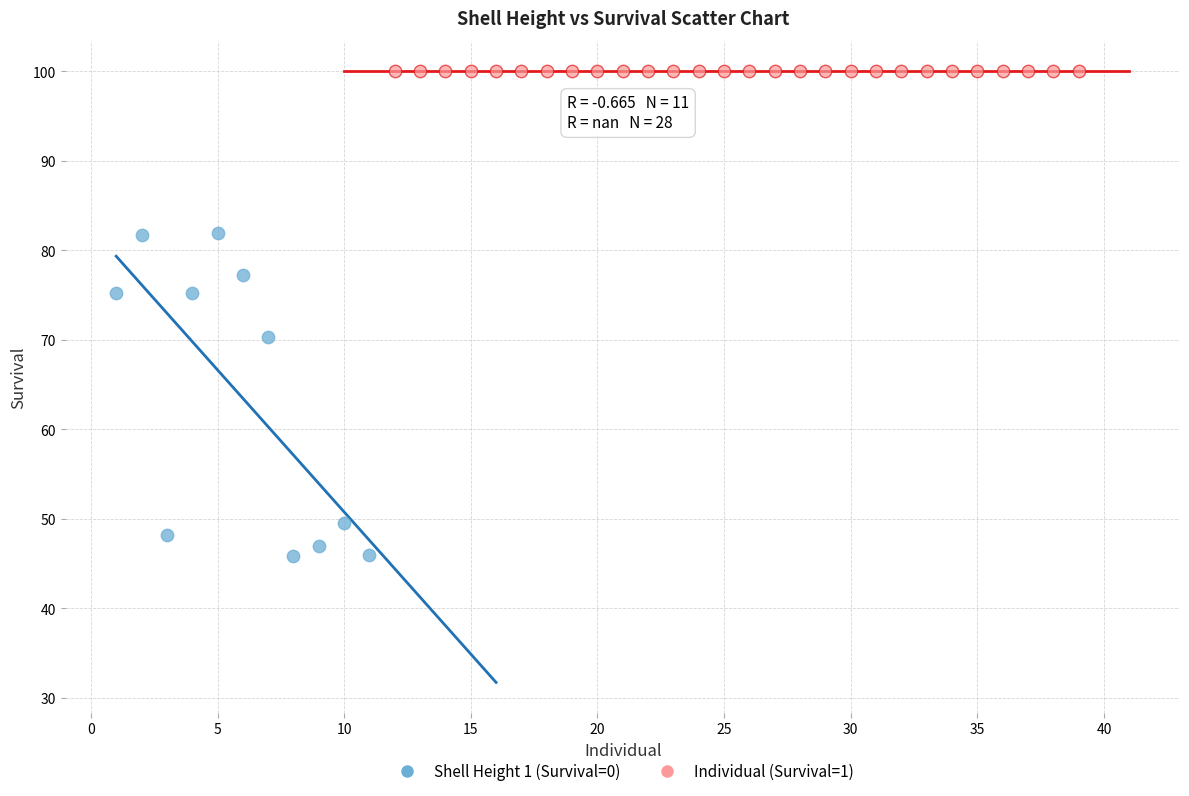

Which series reaches the maximum Y coordinate?

Individual (Survival=1)